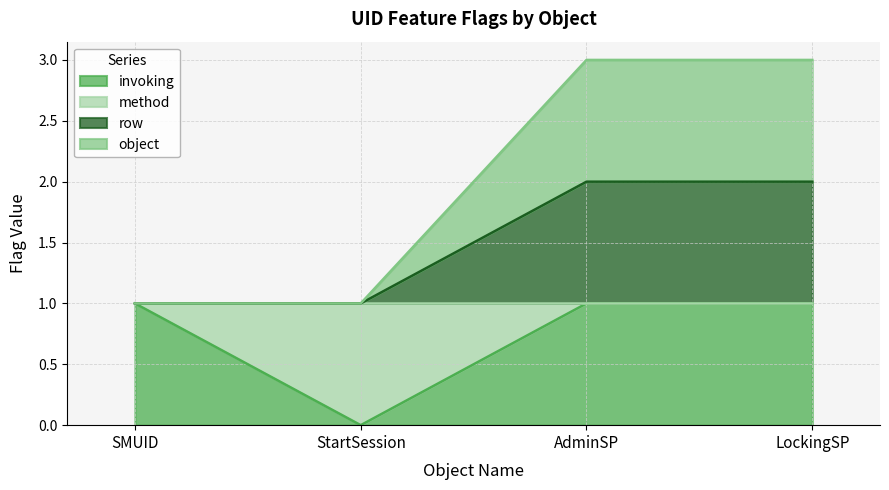

The value of row at SMUID is 1. True or false?

False